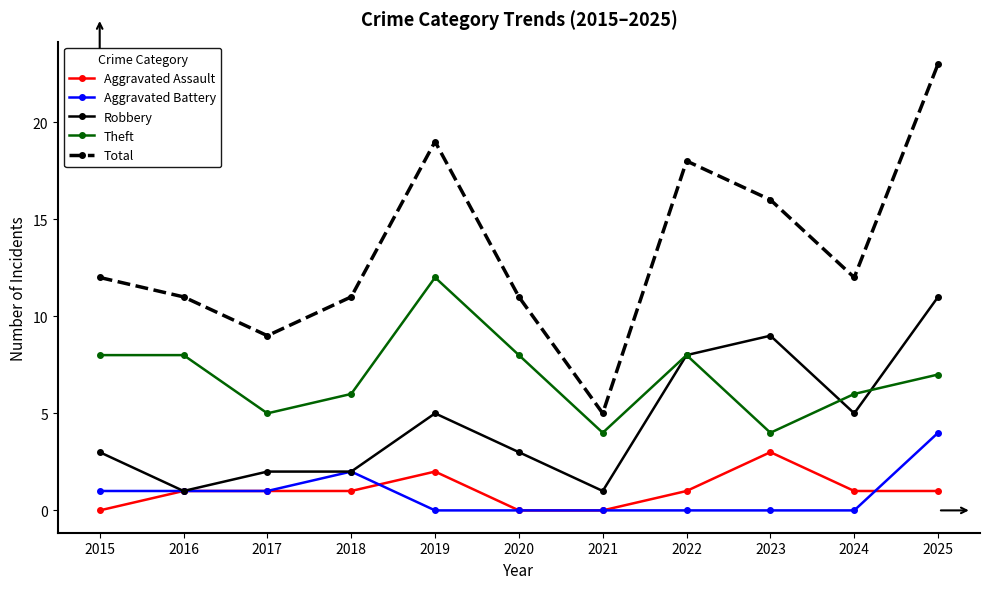

Which series changed the most between 2018 and 2025?

Total